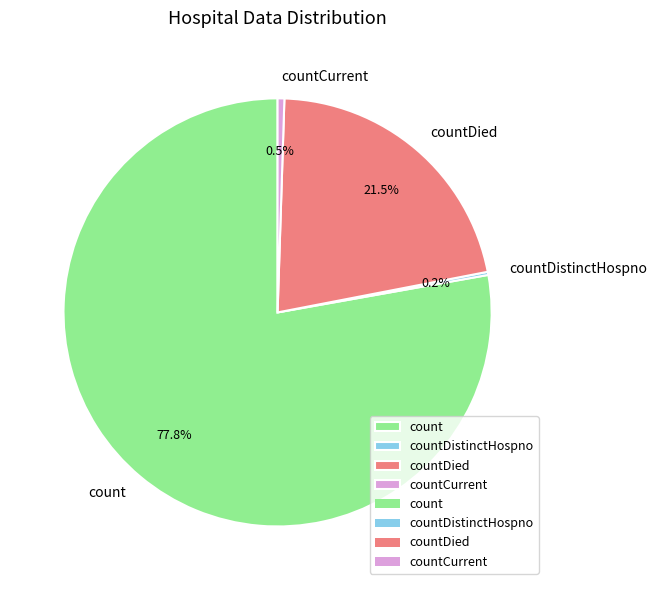

To the nearest percent, what percentage of the pie is count?

78%